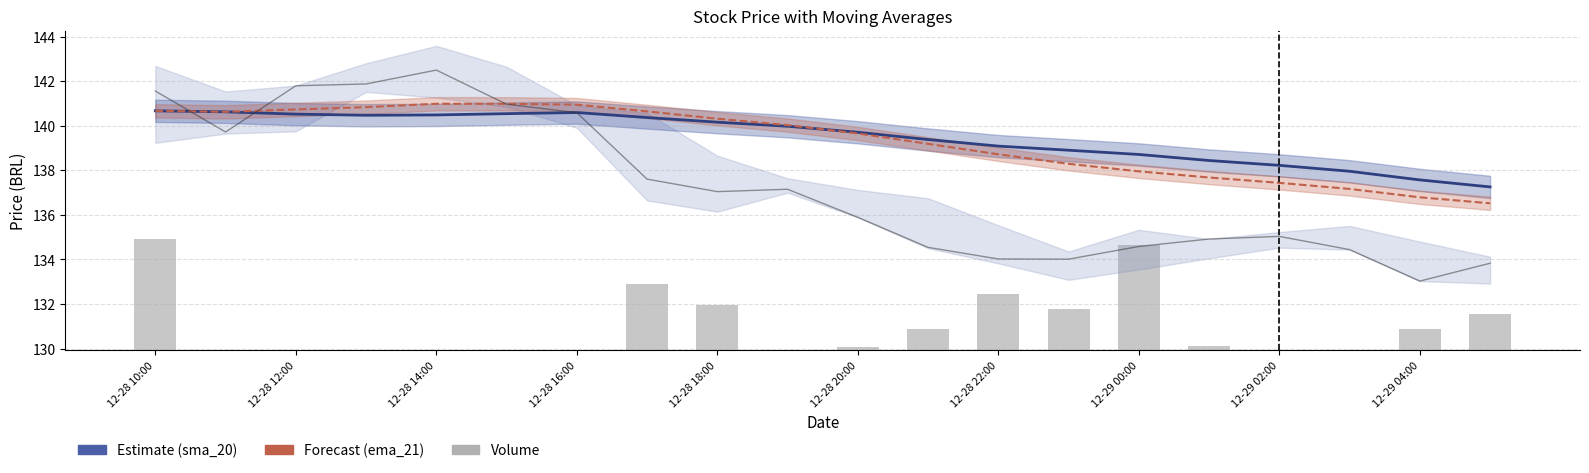

Reading left to right, list all the values displayed in this chart.

sma_20: 140.7	140.6	140.5	140.5	140.5	140.5	140.6	140.4	140.2	140.0	139.7	139.4	139.1	138.9	138.7	138.4	138.2	138.0	137.6	137.3
ema_21: 140.7	140.6	140.7	140.8	141.0	141.0	140.9	140.6	140.3	140.0	139.6	139.2	138.7	138.3	137.9	137.7	137.4	137.2	136.8	136.5
Close: 141.6	139.7	141.8	141.9	142.5	141.0	140.6	137.6	137.0	137.1	135.9	134.5	134.0	134.0	134.6	134.9	135.0	134.4	133.0	133.8
Volume (scaled): 5.0	0.0	0.0	0.0	0.0	0.0	0.0	3.0	2.0	0.0	0.1	1.0	2.5	1.8	4.7	0.2	0.0	0.0	0.9	1.6